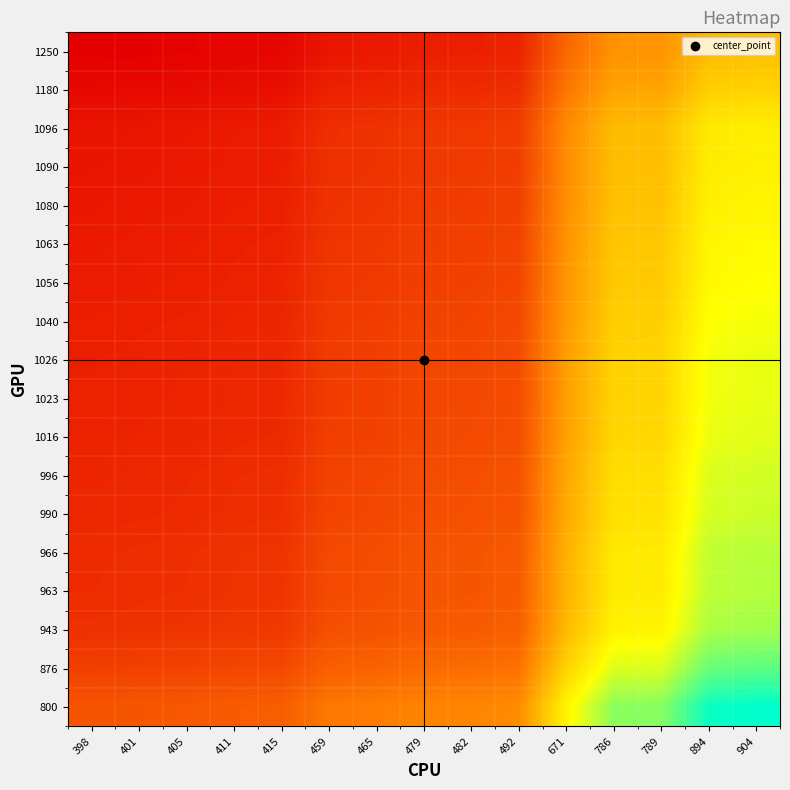

What is the spread (max minus min) of values at 398?

0.4